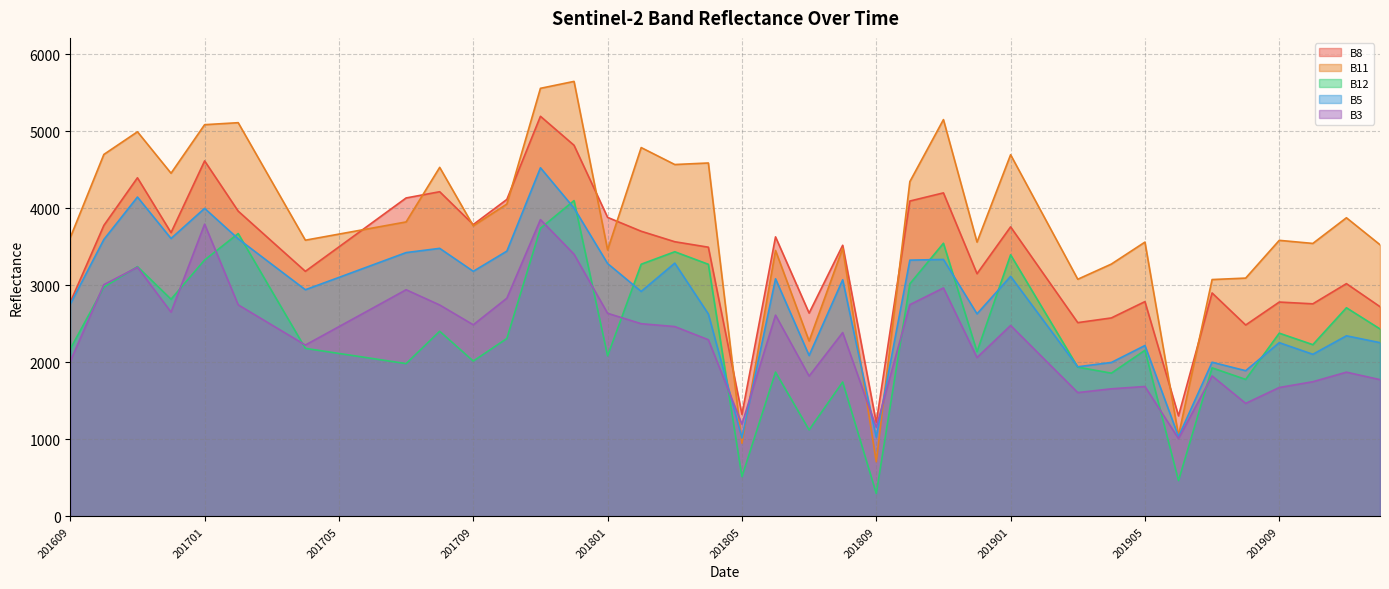

Between 201609 and 201909, which series saw the biggest shift?

B5